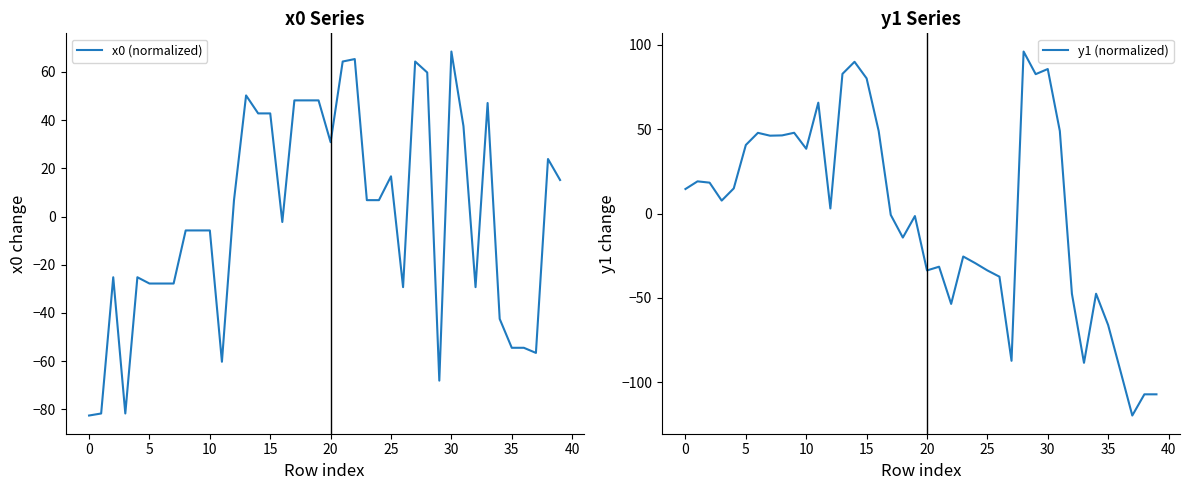

The value of y1 (normalized) at 26 is -52.3. True or false?

False